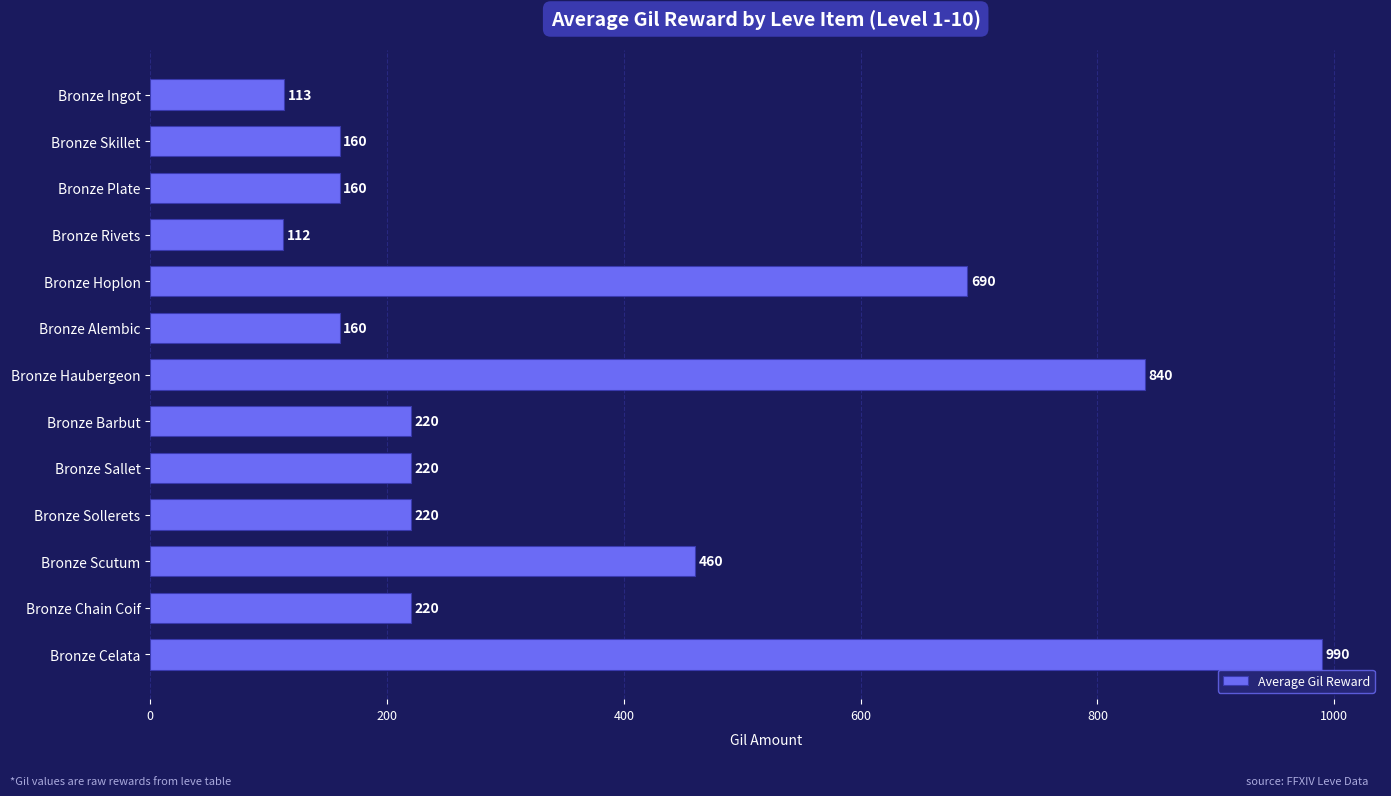

What is the label of the 9th bar from the bottom?

Bronze Hoplon